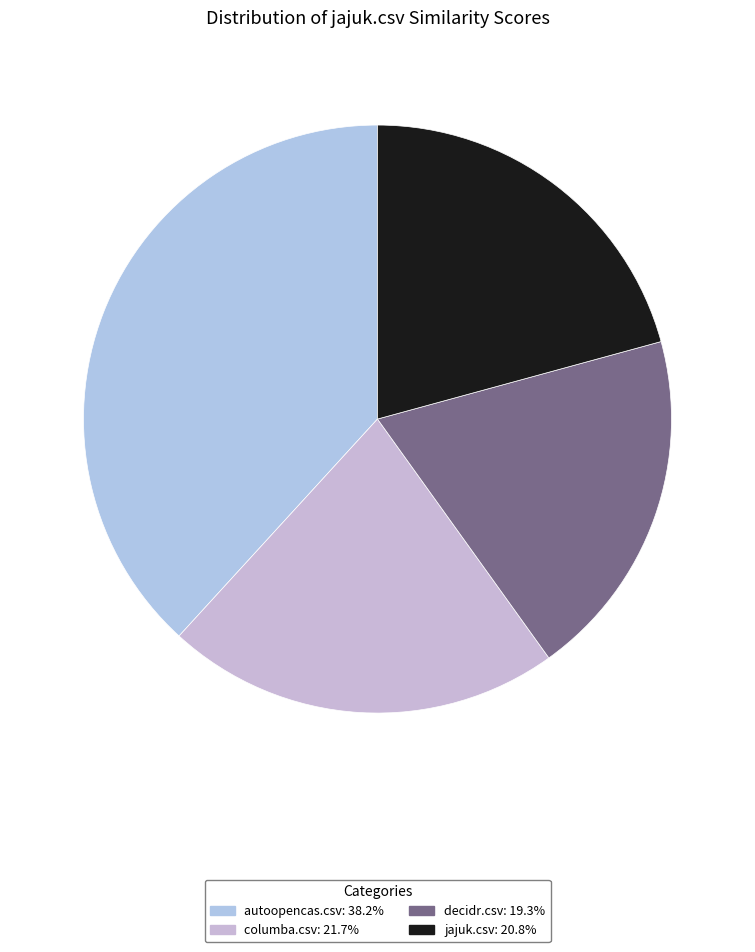

What percentage is the autoopencas.csv slice, to the nearest percent?

38%